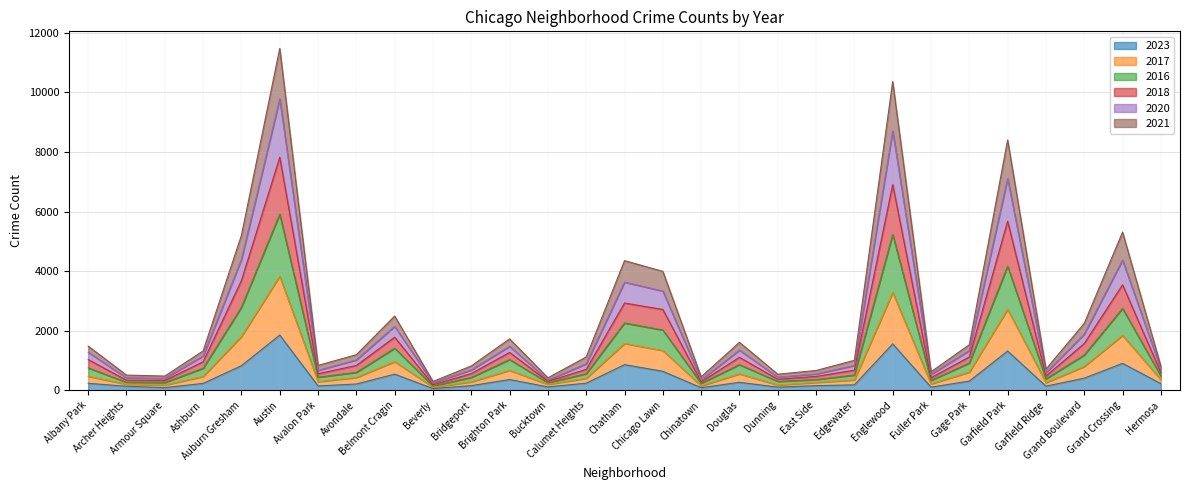

At which label does 2016 reach its minimum?

Beverly